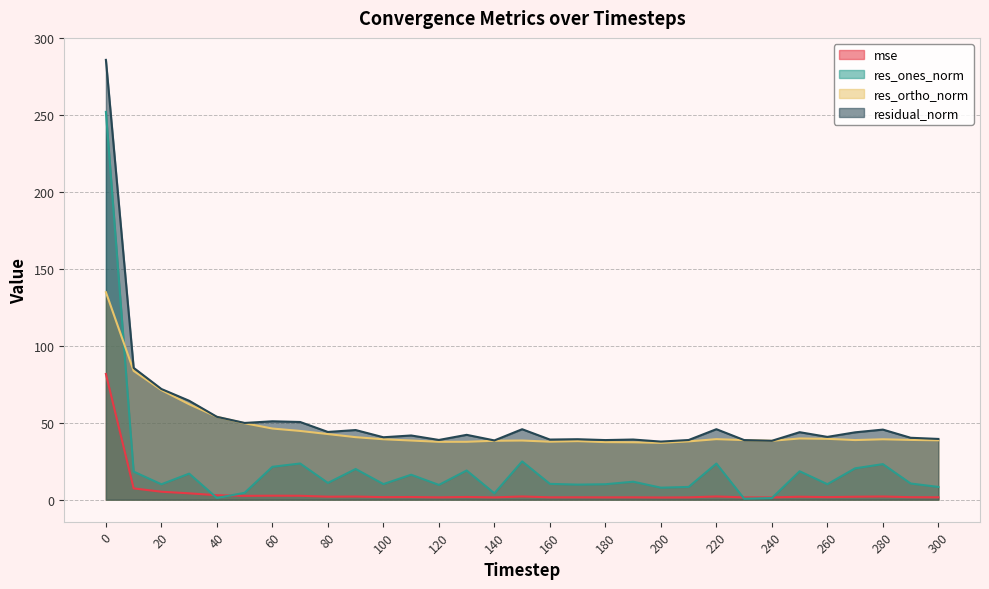

Which series ends up on top after the final intersection of res_ortho_norm and res_ones_norm?

res_ortho_norm